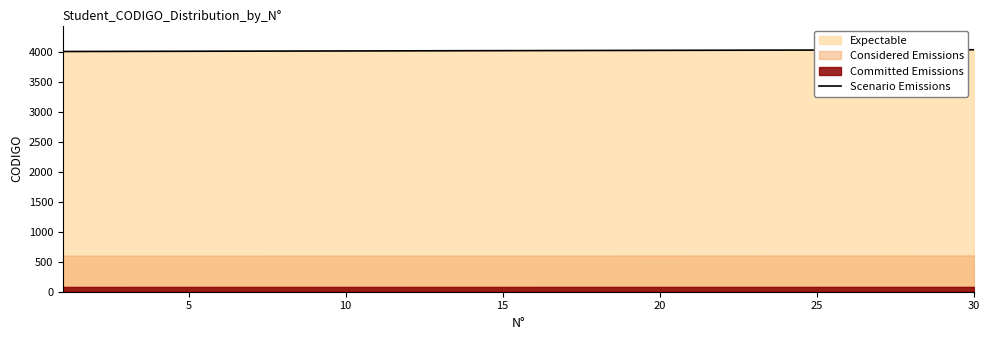

The chart shows a value of 4020 at 20. True or false?

True